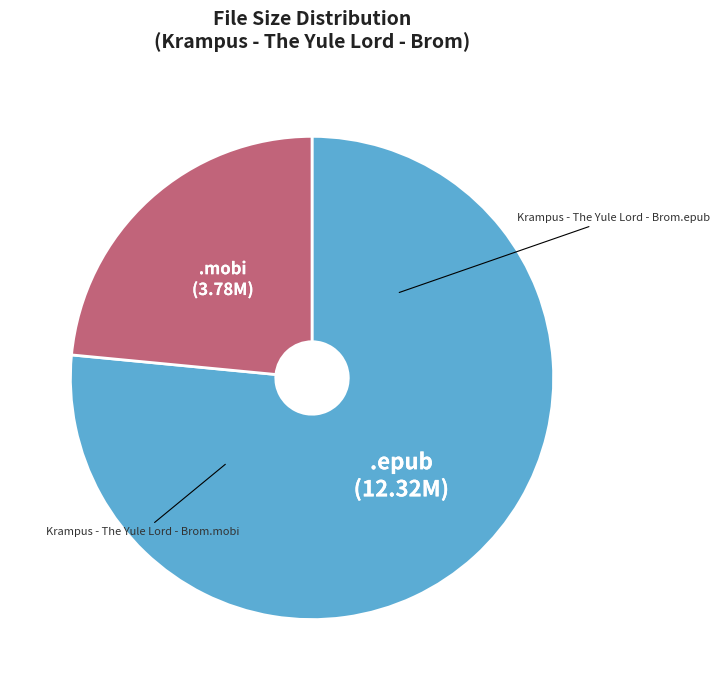

True or false: .epub accounts for 89% of the total.

False